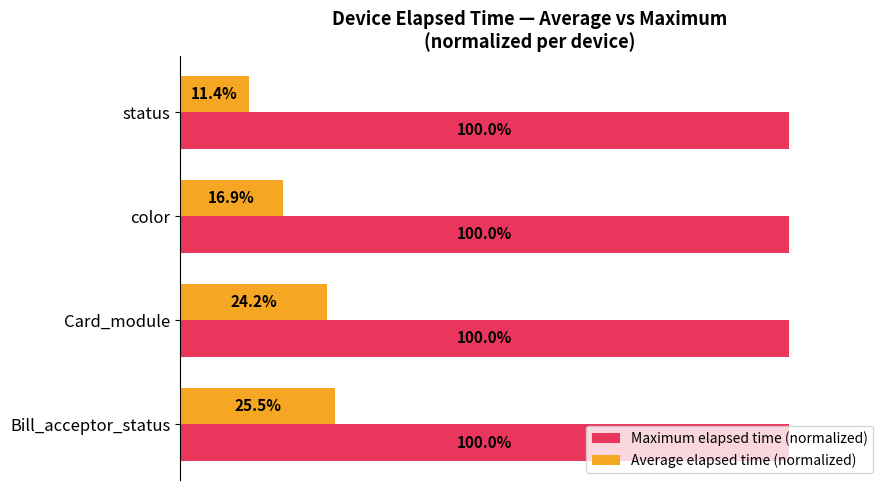

At which label does Average elapsed time (normalized) reach its peak?

Bill_acceptor_status